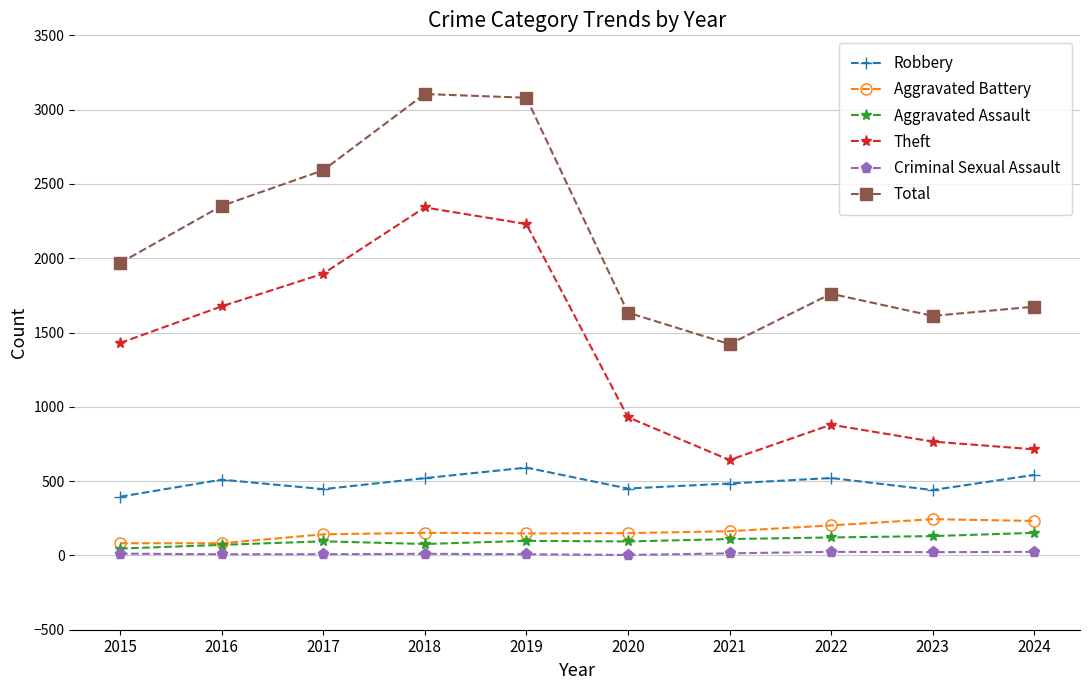

What is the value of the Criminal Sexual Assault point at the 5th from the left?

8